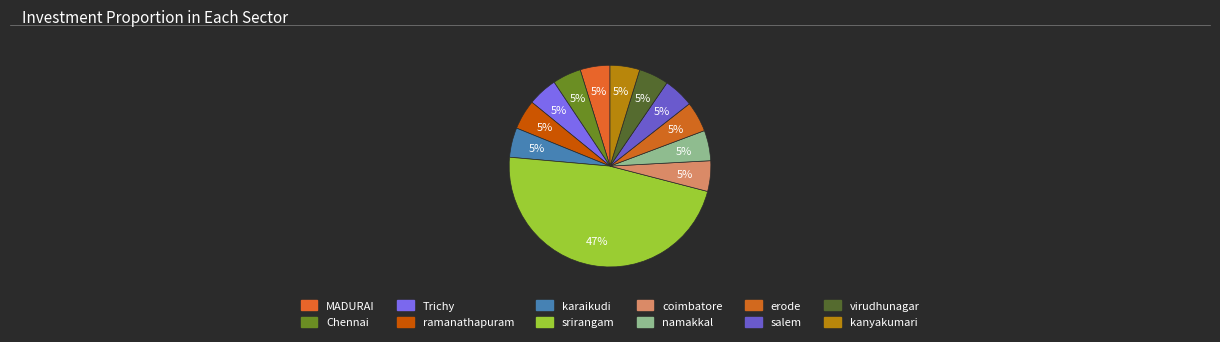

Which category has the smallest portion of the pie?

Chennai